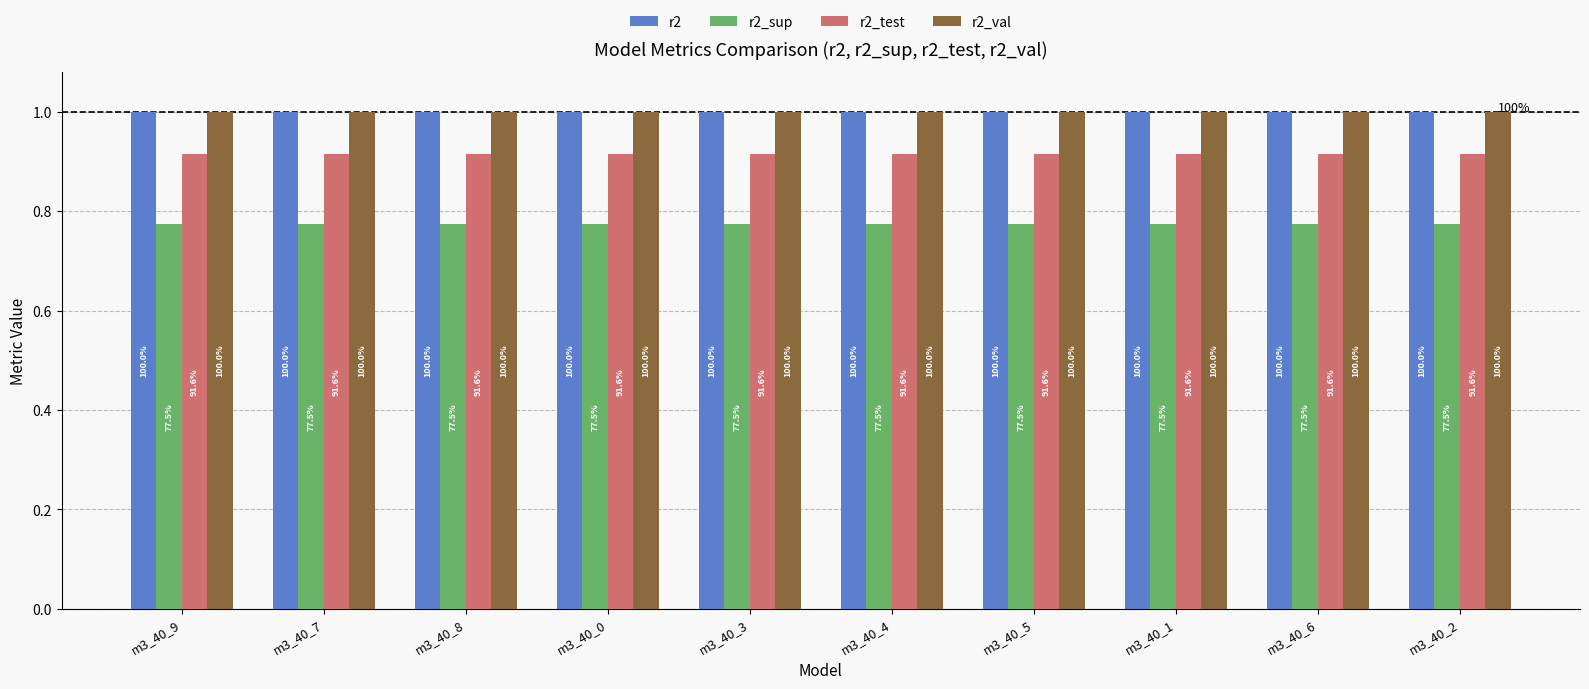

How many bars are there in each group?

4